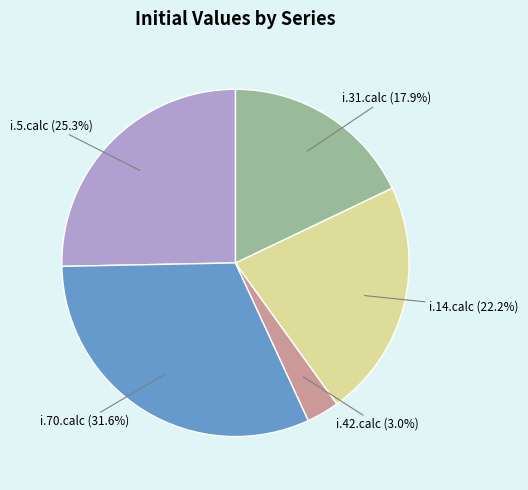

True or false: i.5.calc accounts for 25% of the total.

True